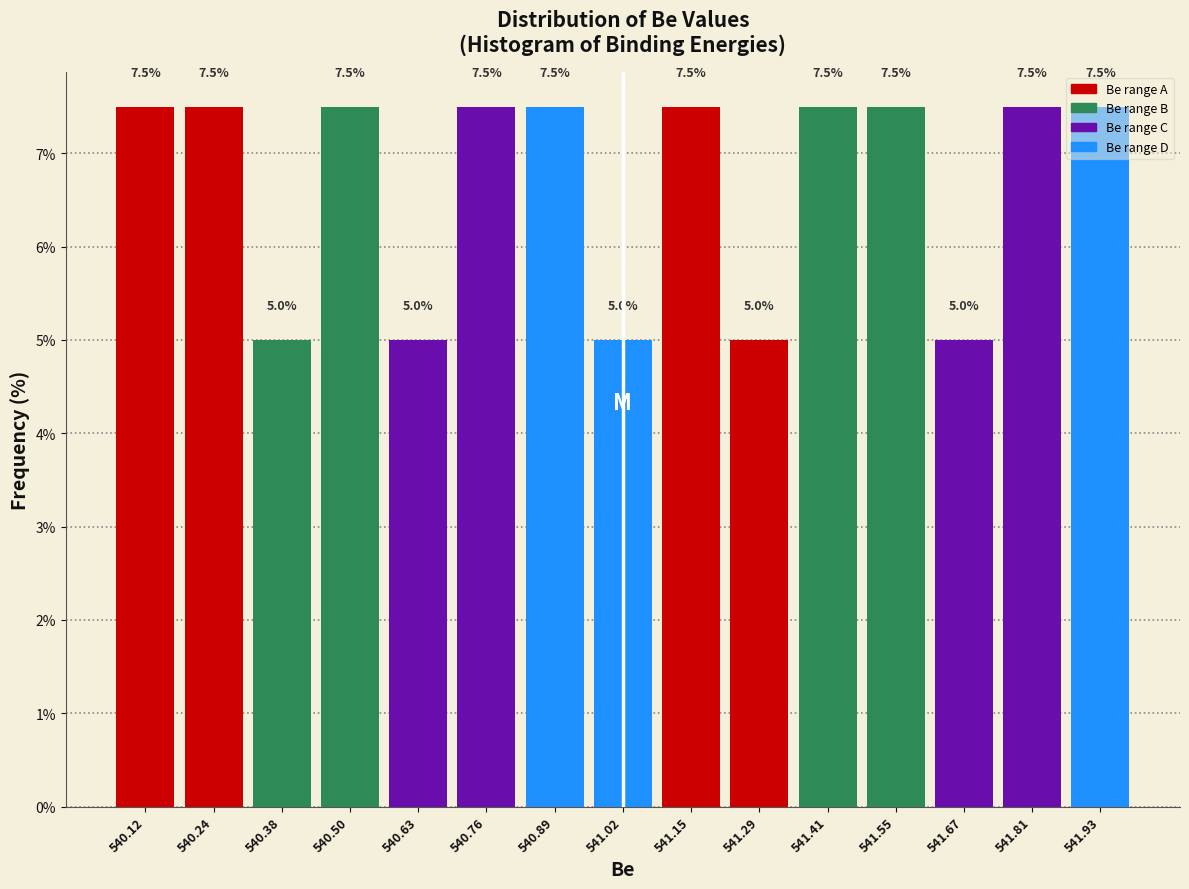

Reading left to right, transcribe this chart: for each bar, give the range it covers on the x-axis and its height. The bar edges are not printed on the chart, so give them approximately, as read against the axis.

540.05 to 540.18: 7.5
540.18 to 540.31: 7.5
540.31 to 540.44: 5.0
540.44 to 540.57: 7.5
540.57 to 540.70: 5.0
540.70 to 540.83: 7.5
540.83 to 540.96: 7.5
540.96 to 541.09: 5.0
541.09 to 541.22: 7.5
541.22 to 541.35: 5.0
541.35 to 541.48: 7.5
541.48 to 541.61: 7.5
541.61 to 541.74: 5.0
541.74 to 541.87: 7.5
541.87 to 542.00: 7.5